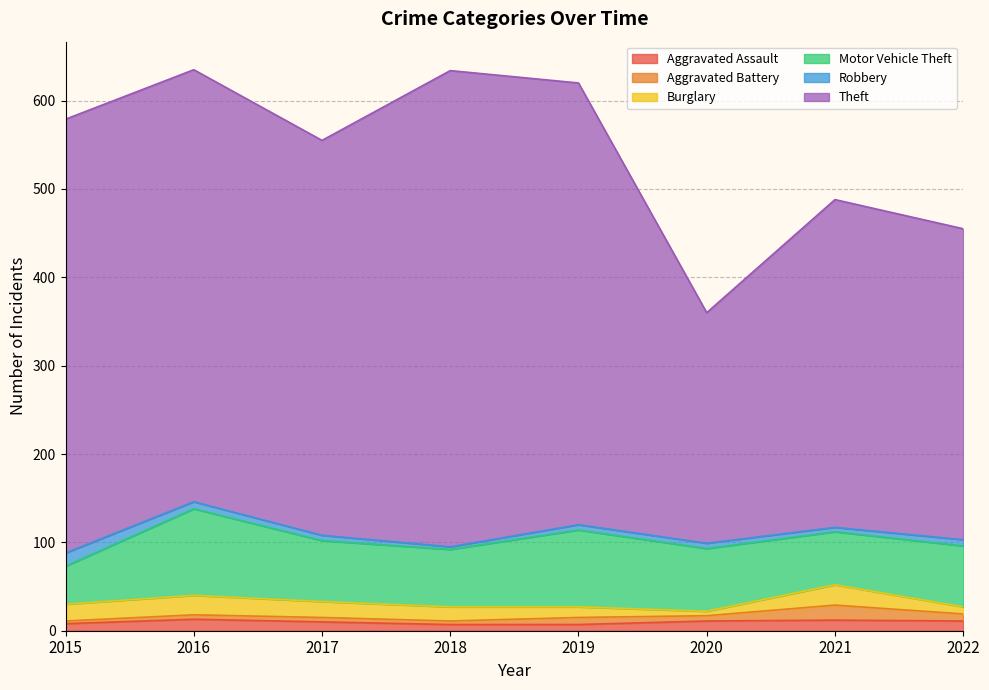

At how many categories does at least one series exceed 484?

4